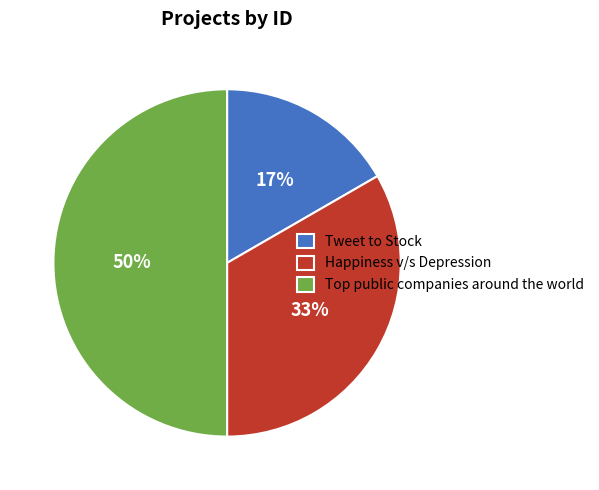

Which slice is the smallest?

Tweet to Stock